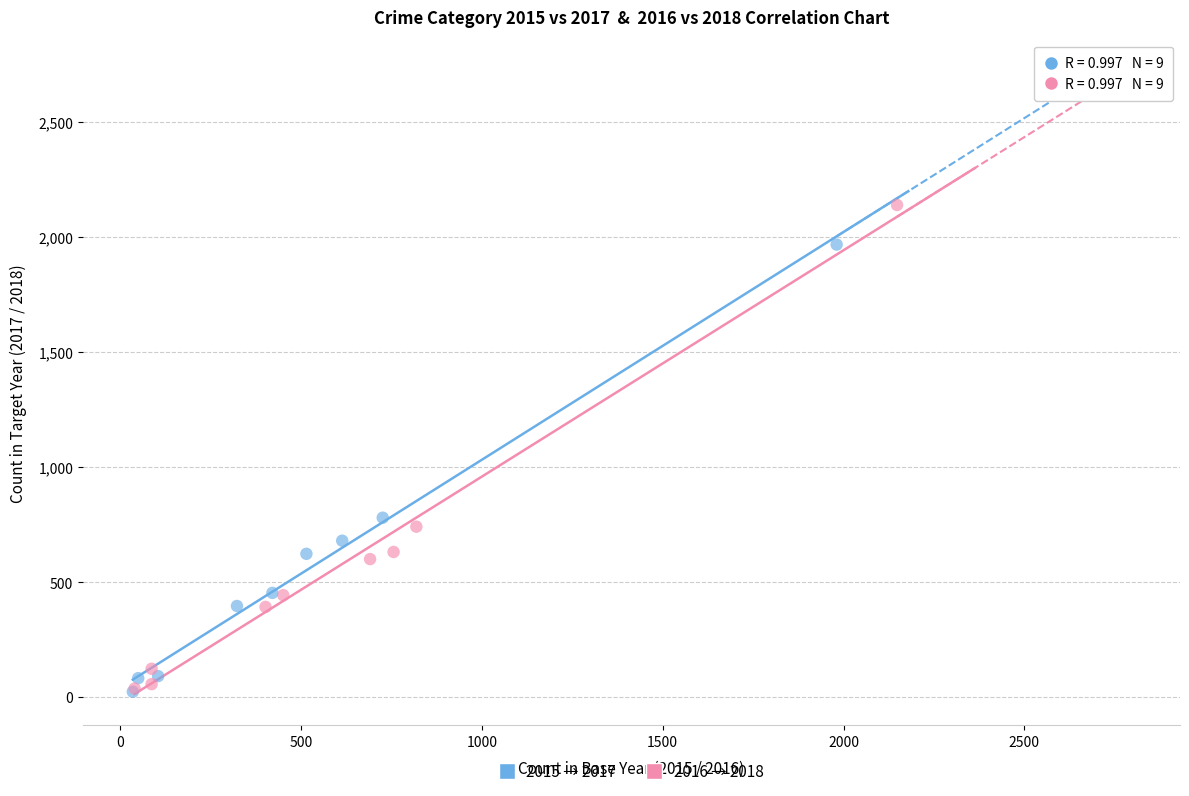

Which series has the widest spread of Y values?

2016 → 2018